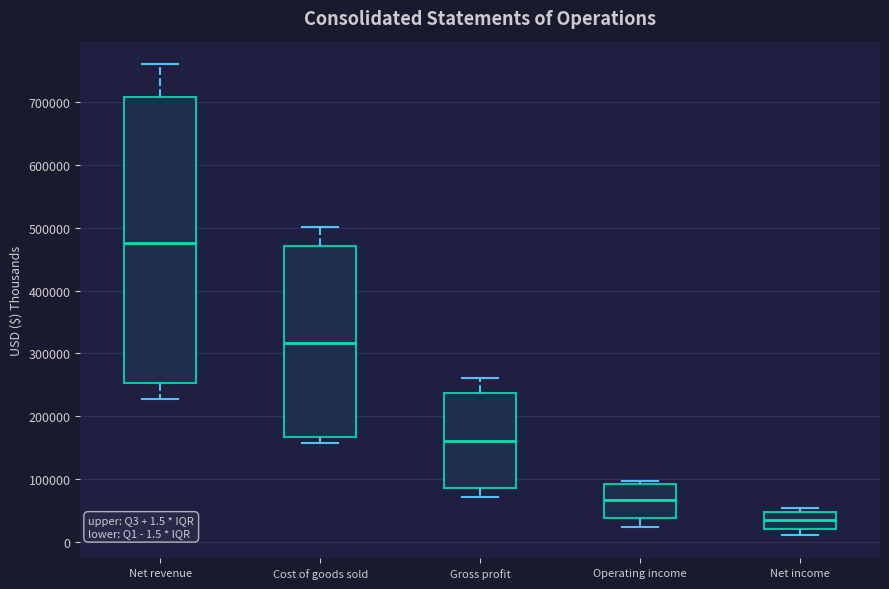

Which box's median line is the highest?

Net revenue